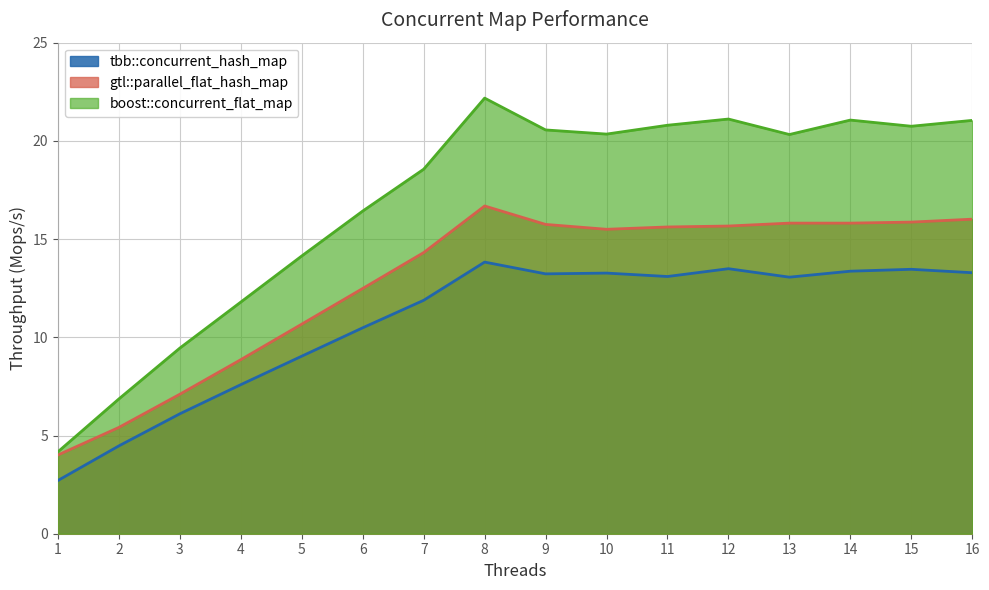

The value of gtl::parallel_flat_hash_map at 2 is 5.4. True or false?

True